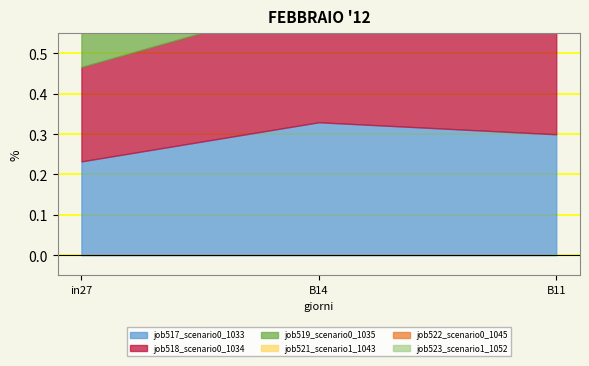

Which category has the highest value in the job517_scenario0_1033 series?

B14